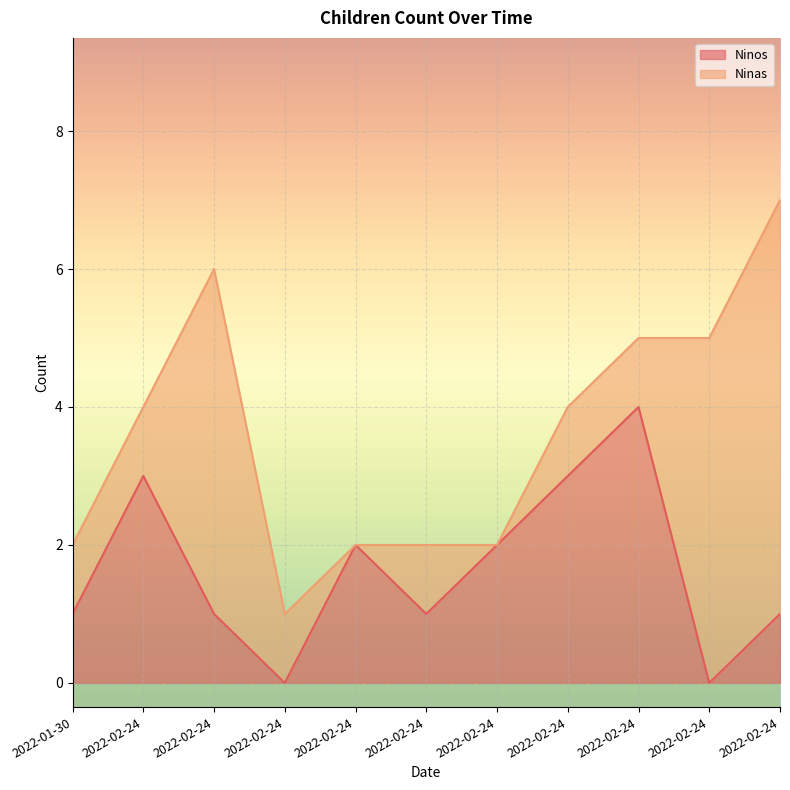

How many points are lower than both their immediate neighbors (excluding endpoints)?

3